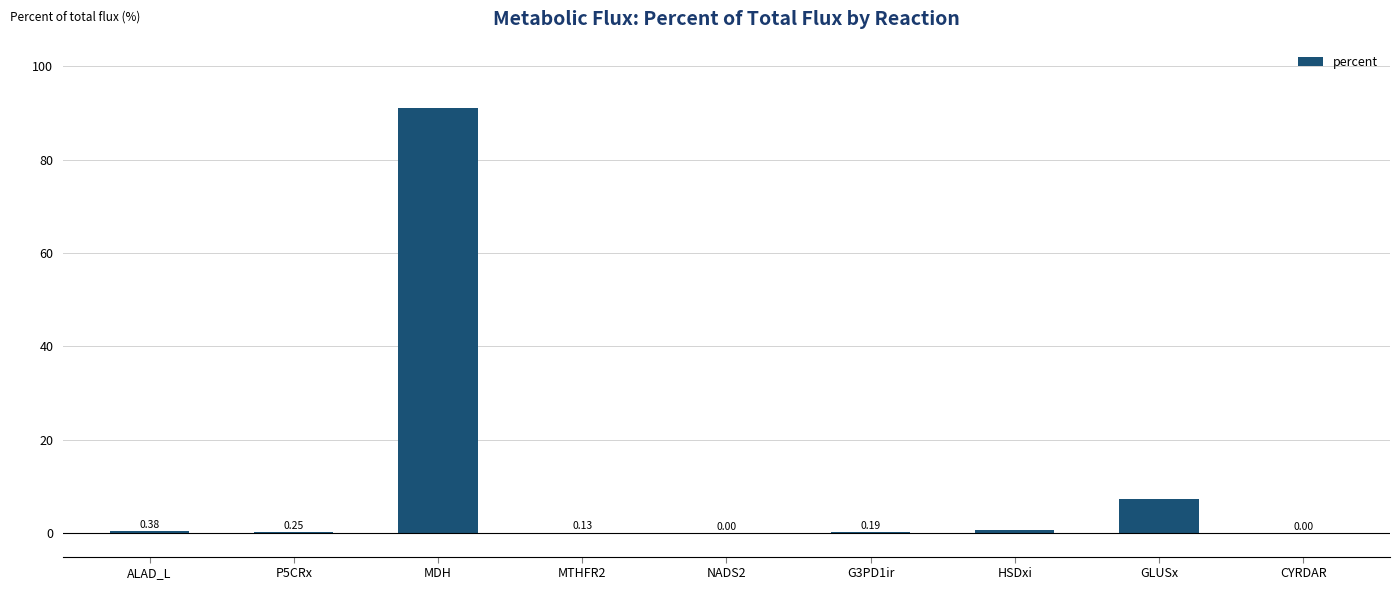

At which label is the value closest to 45?

GLUSx